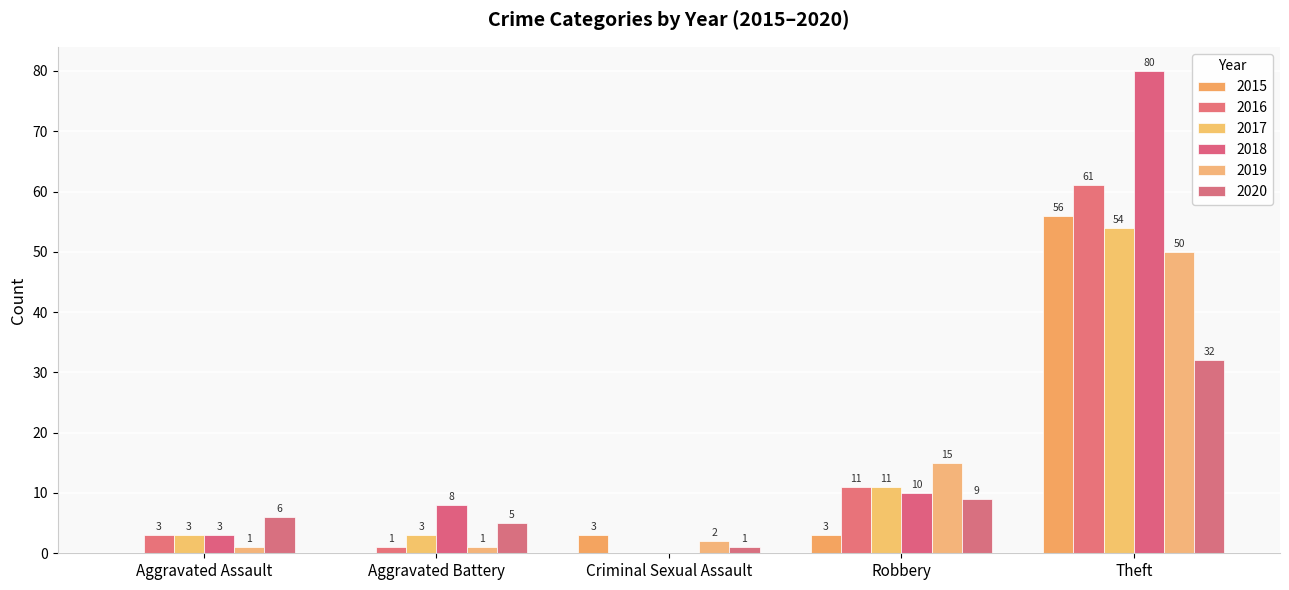

What are all the series names shown in the legend?

2015, 2016, 2017, 2018, 2019, 2020